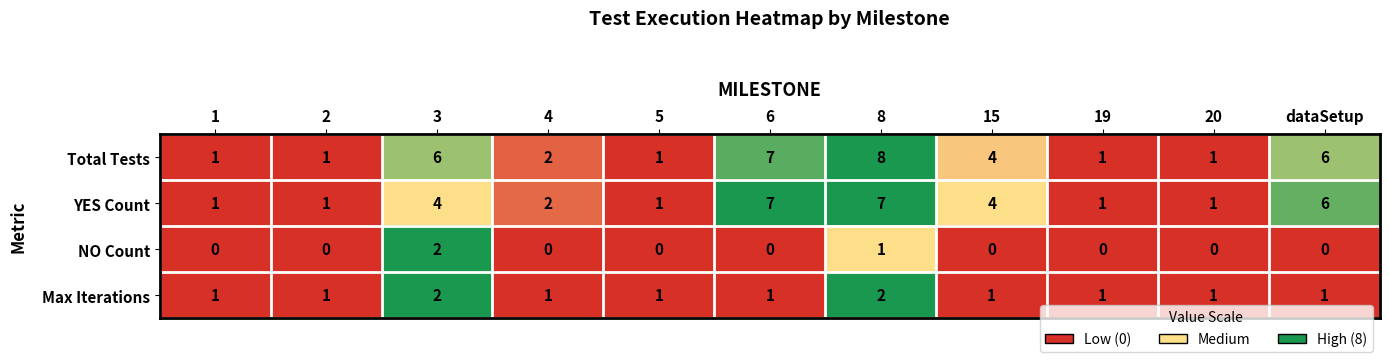

The Max Iterations series shows 1 at 5. True or false?

True